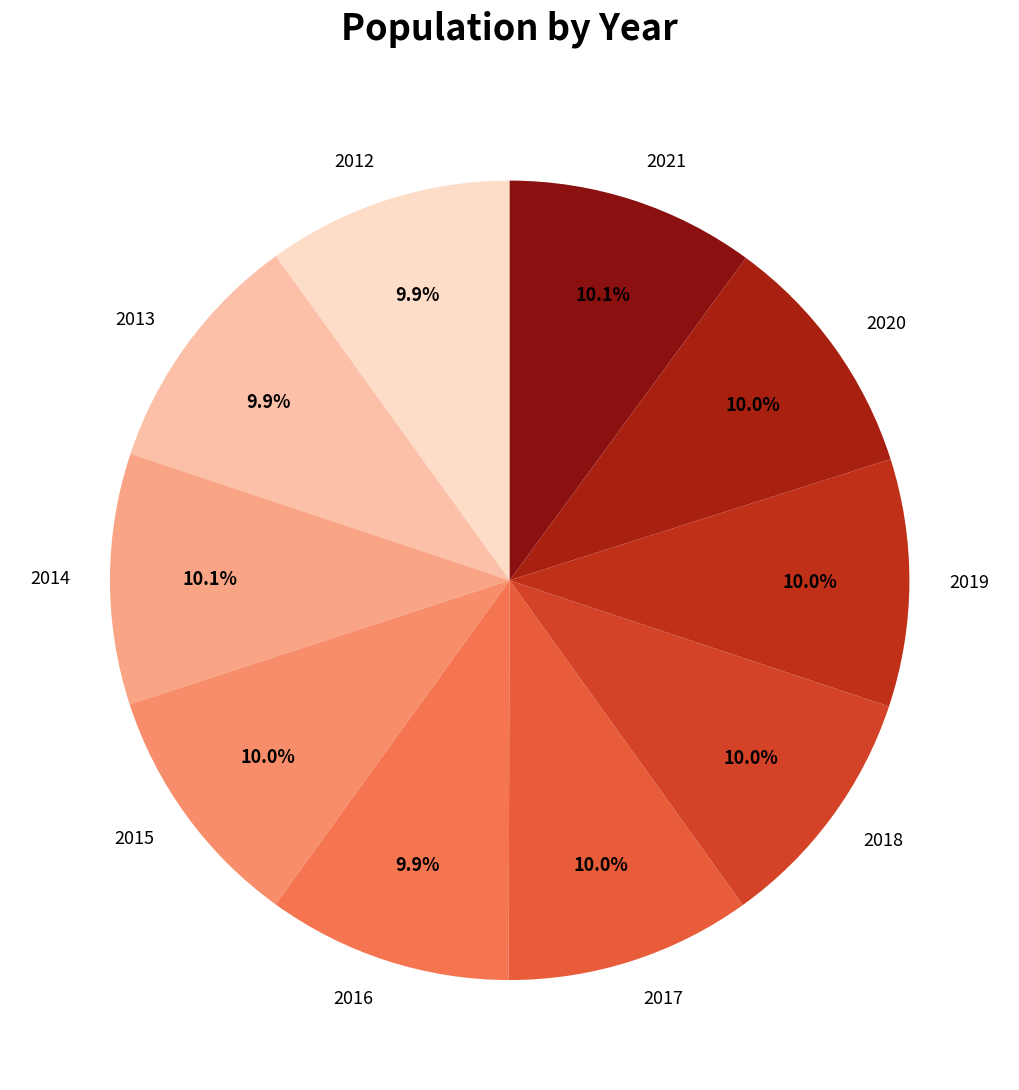

What is the ratio of the value at 2019 to the value at 2012?

1.0